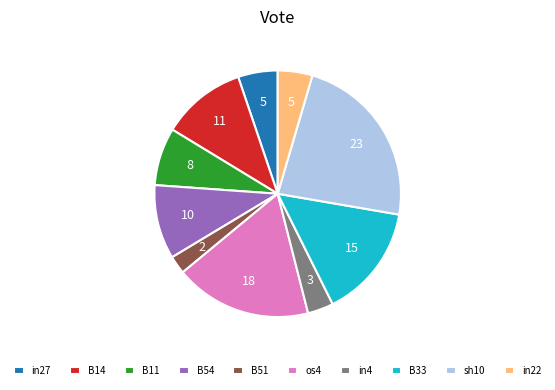

Which slice is the smallest?

B51